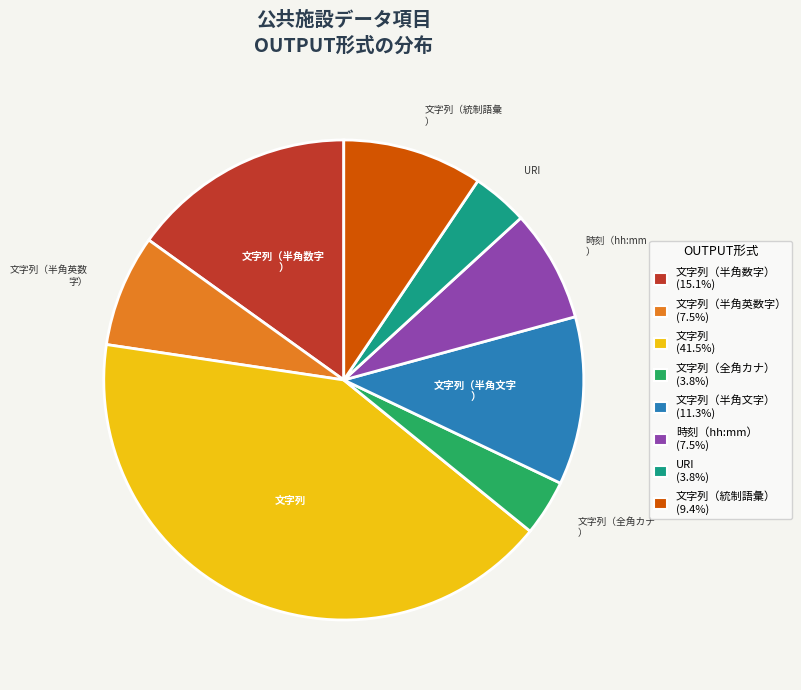

Is there any slice that represents more than half of the pie?

No